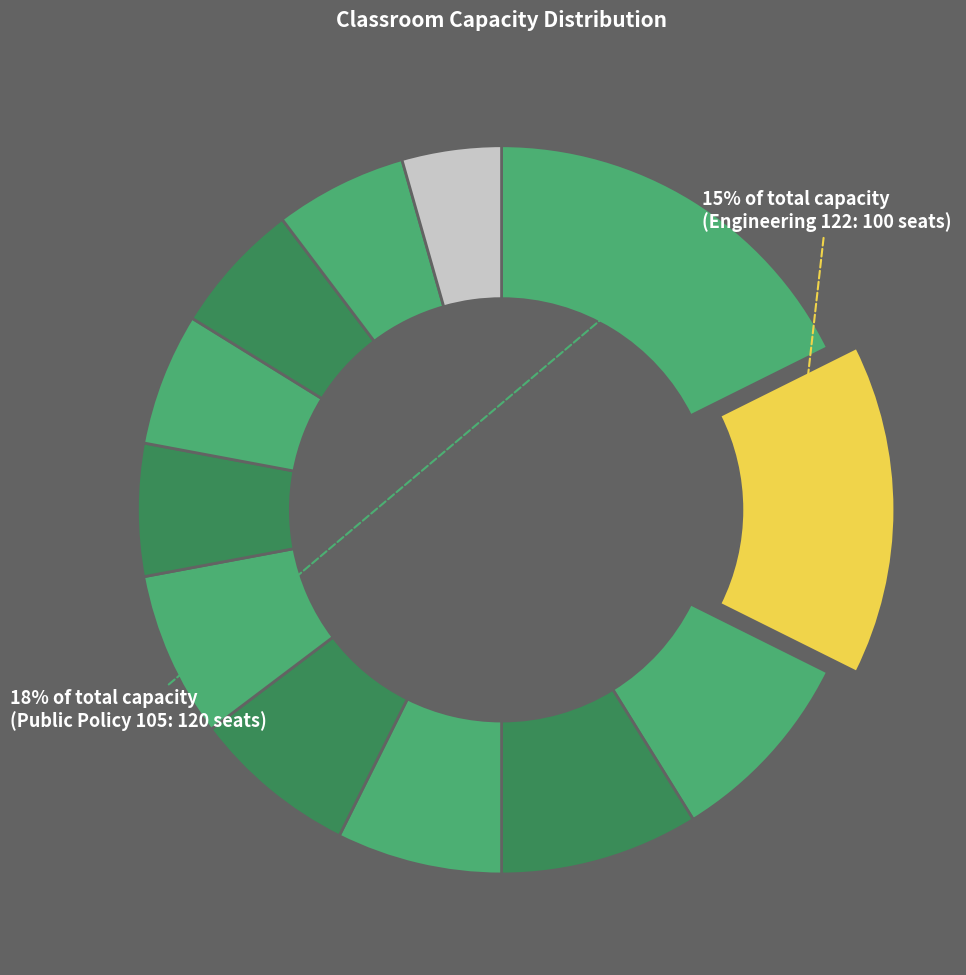

Which slice is the largest?

Public Policy 105